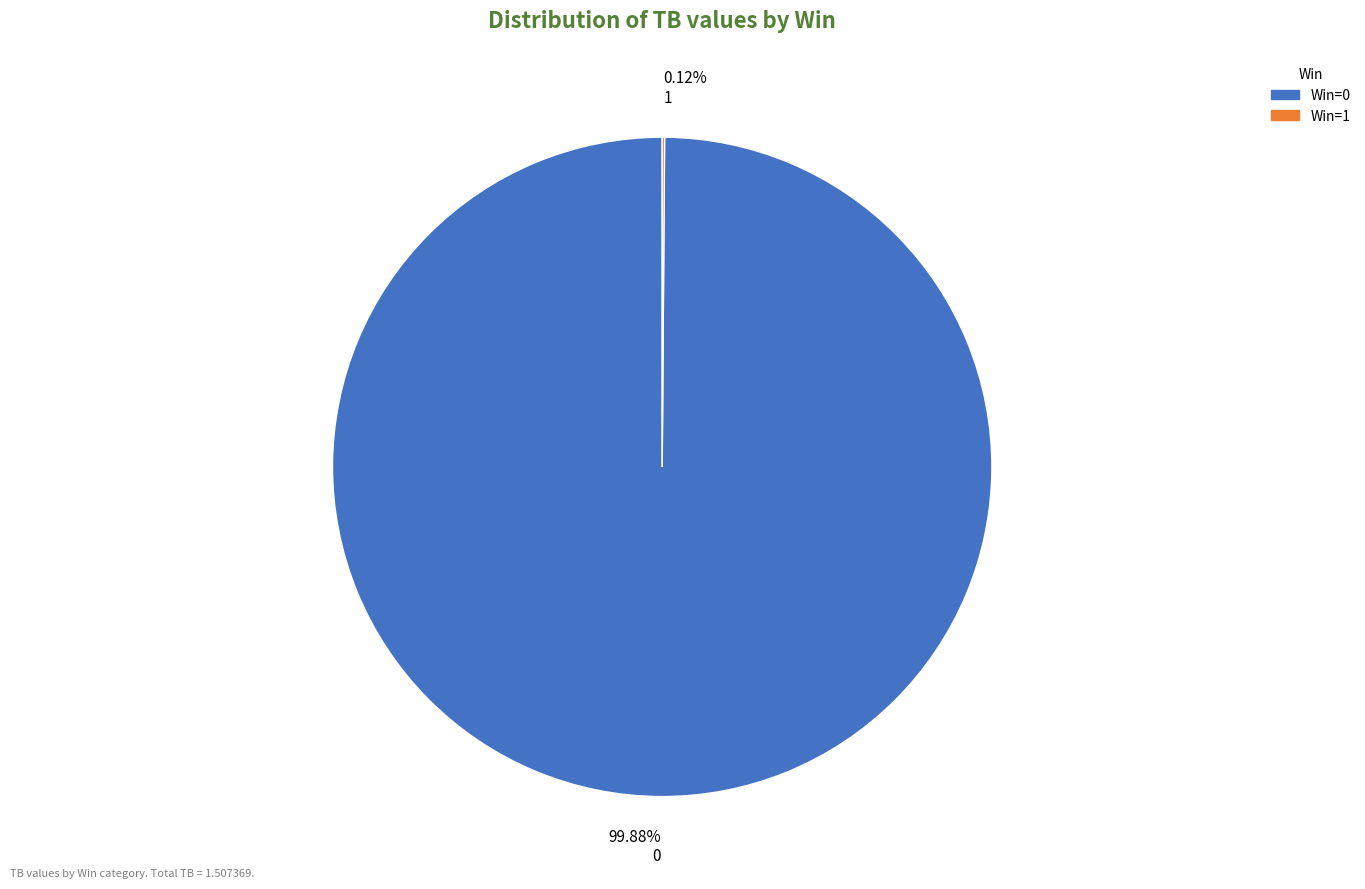

Is 99.88% 0 the majority of the pie?

Yes